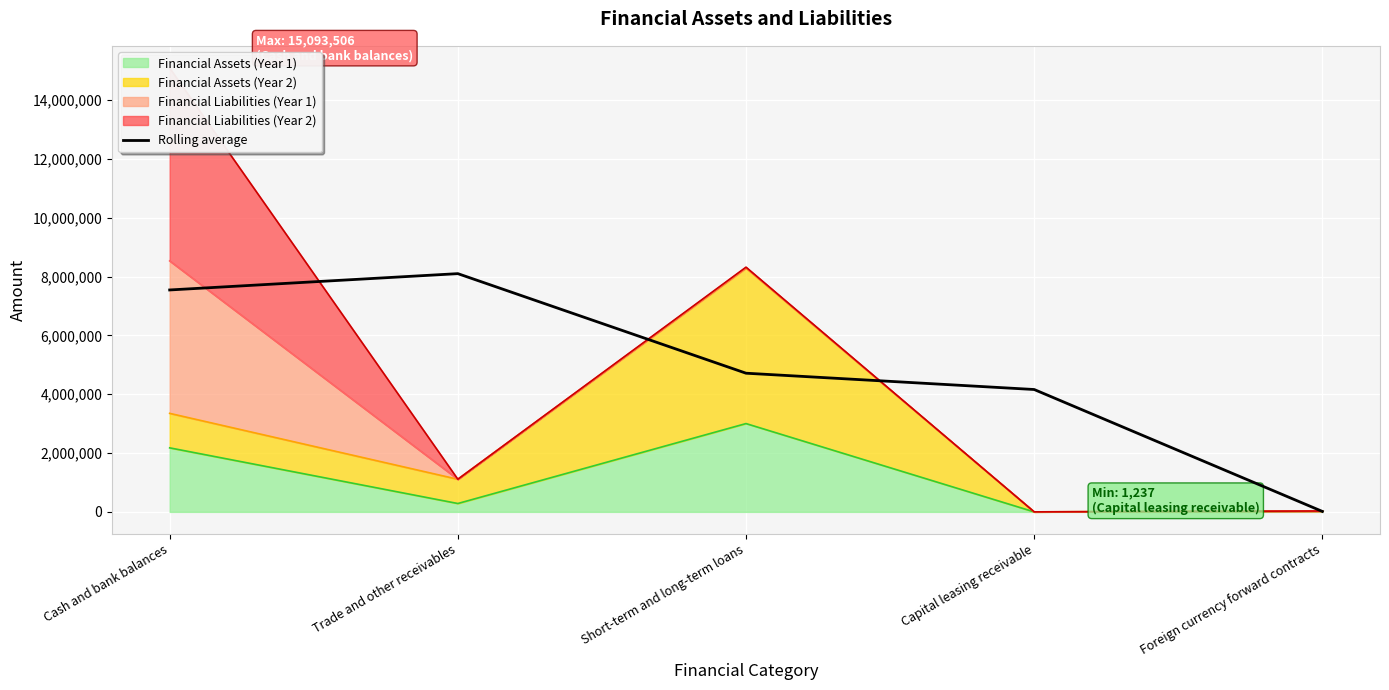

What is the value of the 5th point from the left?

15783.5